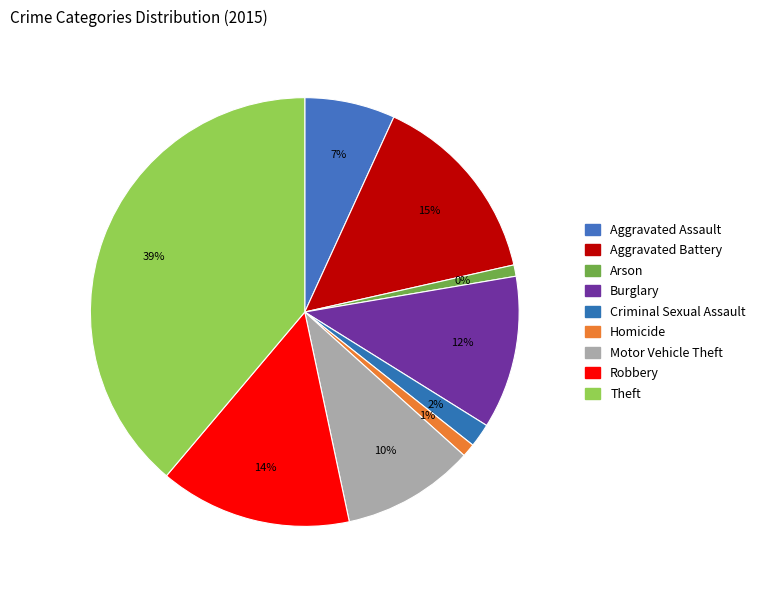

How many segments does this pie chart have?

9